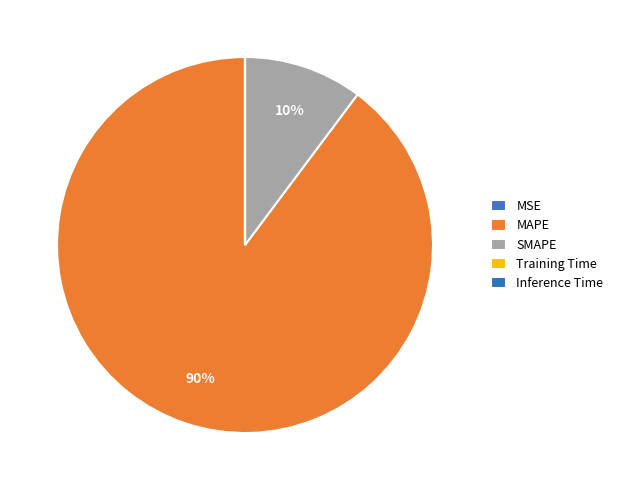

True or false: MSE accounts for 0% of the total.

True